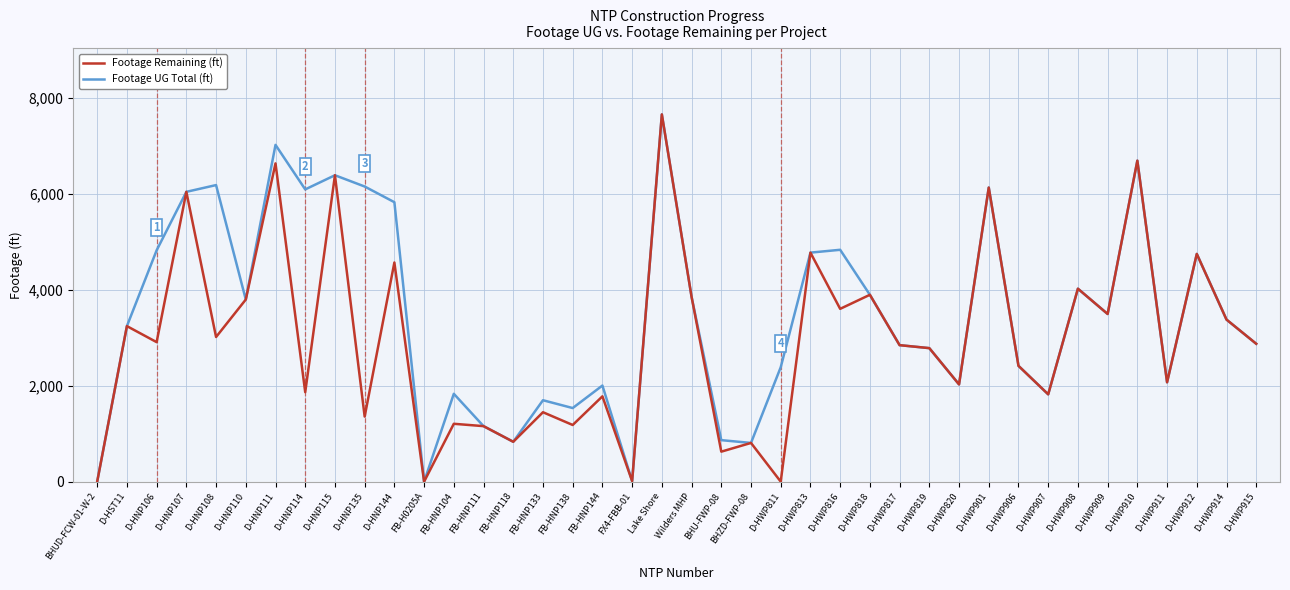

At which category does the chart reach its peak across all series?

Lake Shore